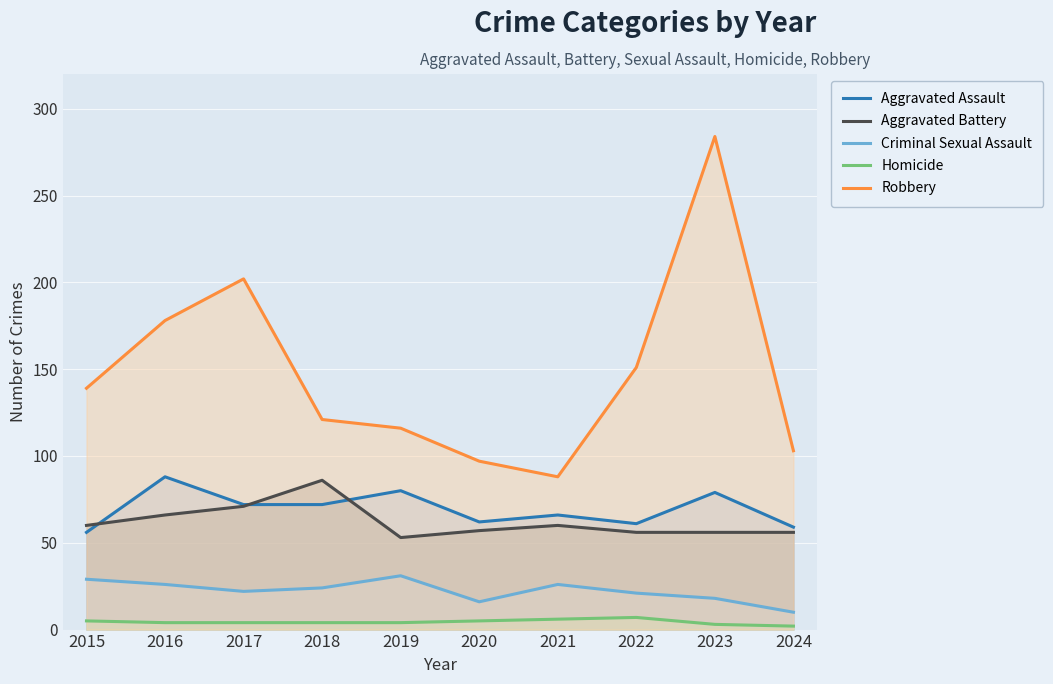

What is the approximate value of Robbery at 2023?

284